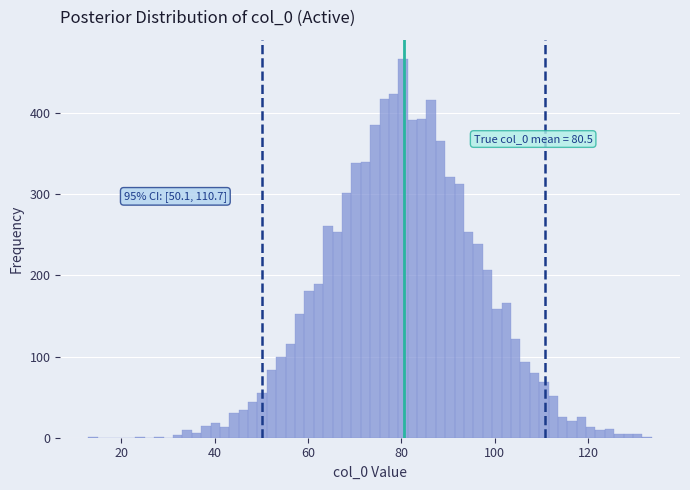

Read against the x-axis, roughly where is the centre of the tallest bar?

80